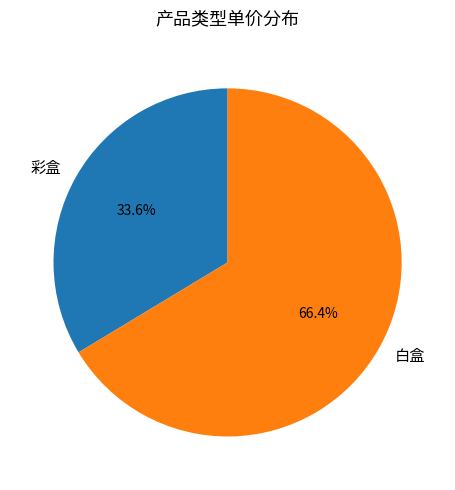

Rank the categories by value from highest to lowest.

白盒, 彩盒